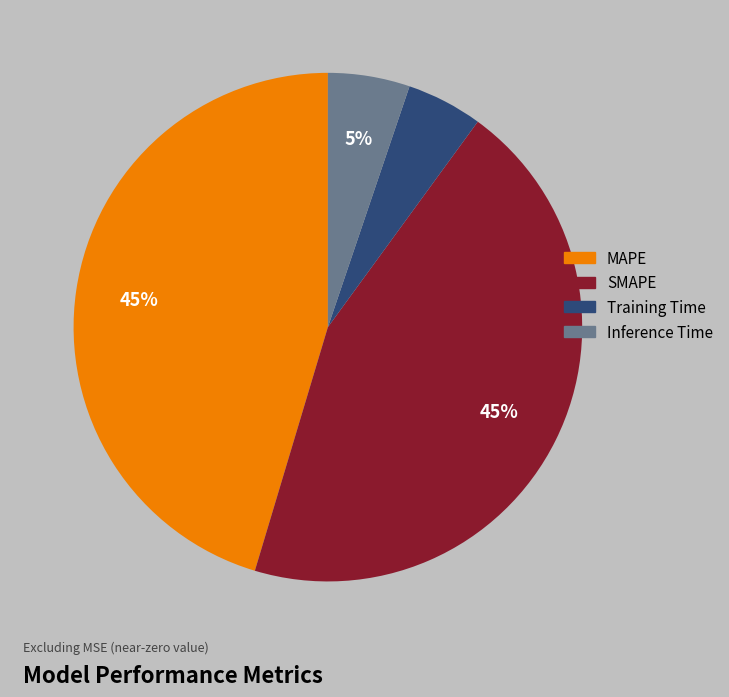

Is there a majority slice in this chart?

No